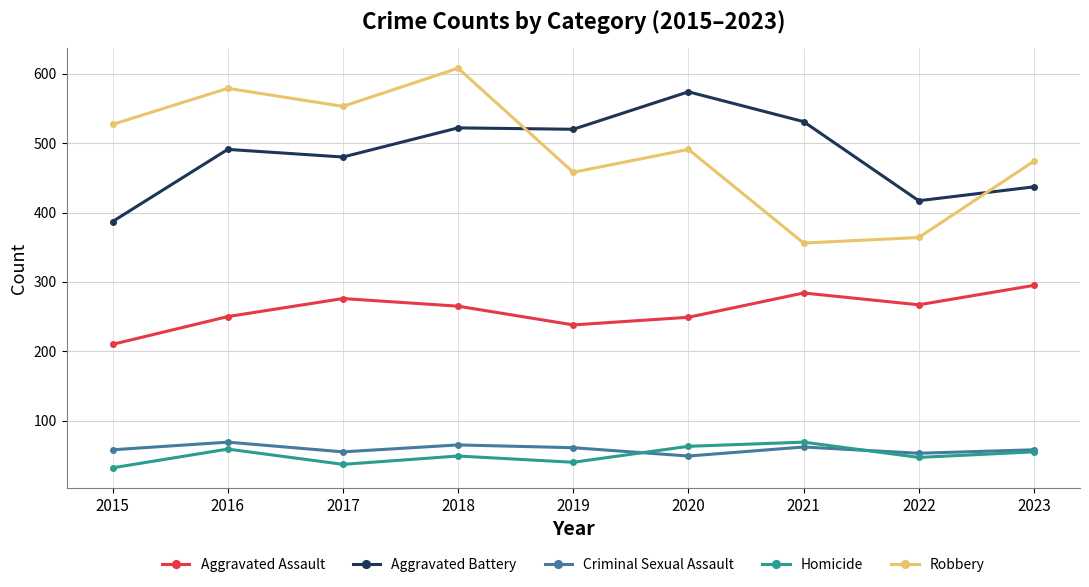

What is the total value across all series at 2021?

1302